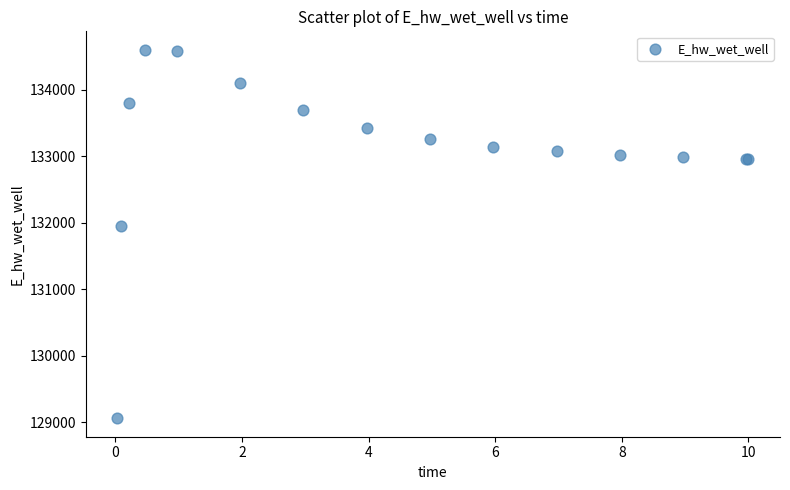

What Y value in the scatter plot is closest to 131828?

131949.0